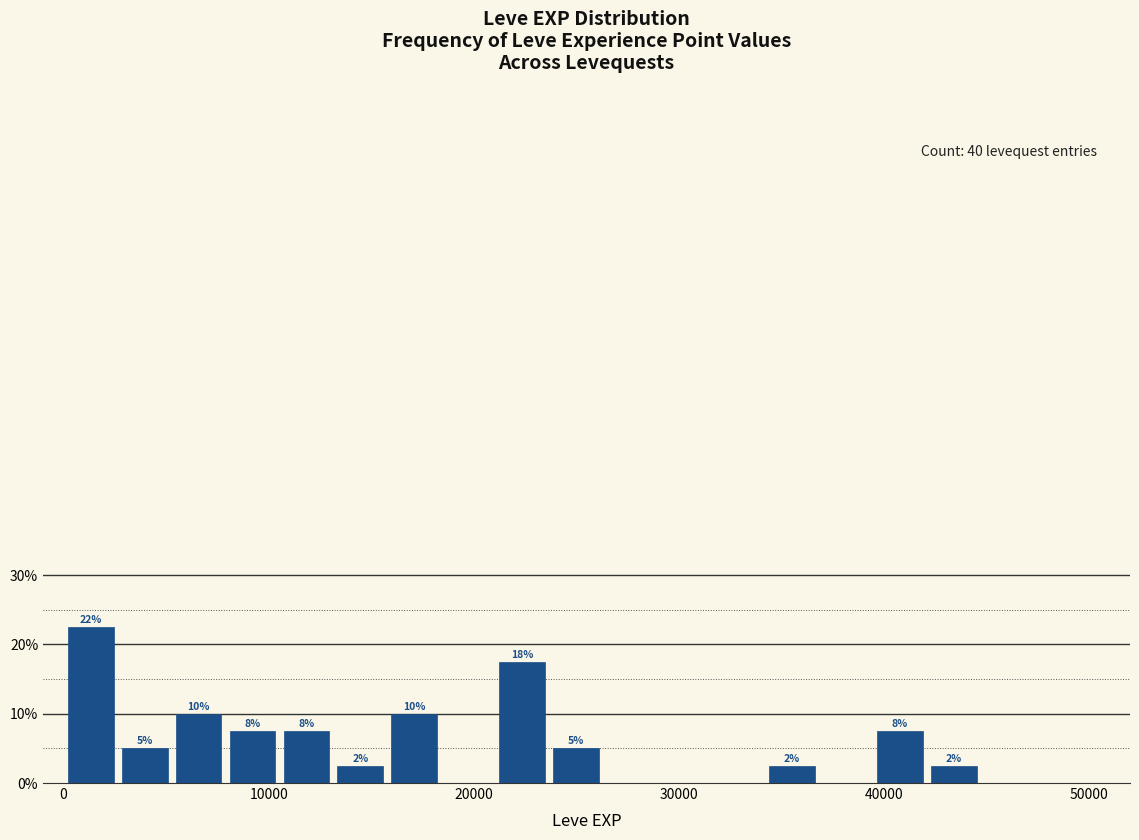

Read against the x-axis, roughly where is the centre of the tallest bar?

1000